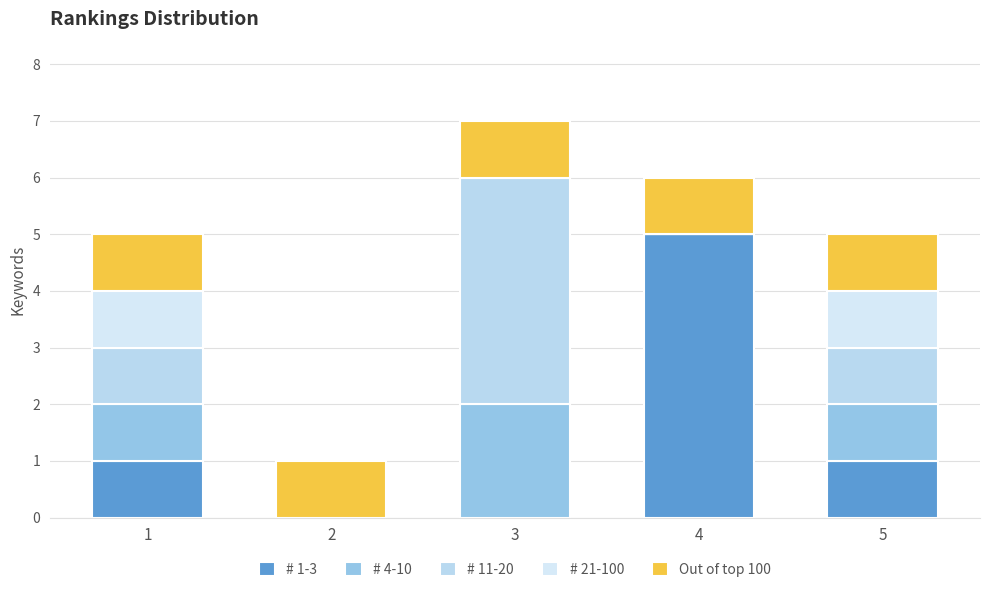

At which category is the sum across all series the highest?

3